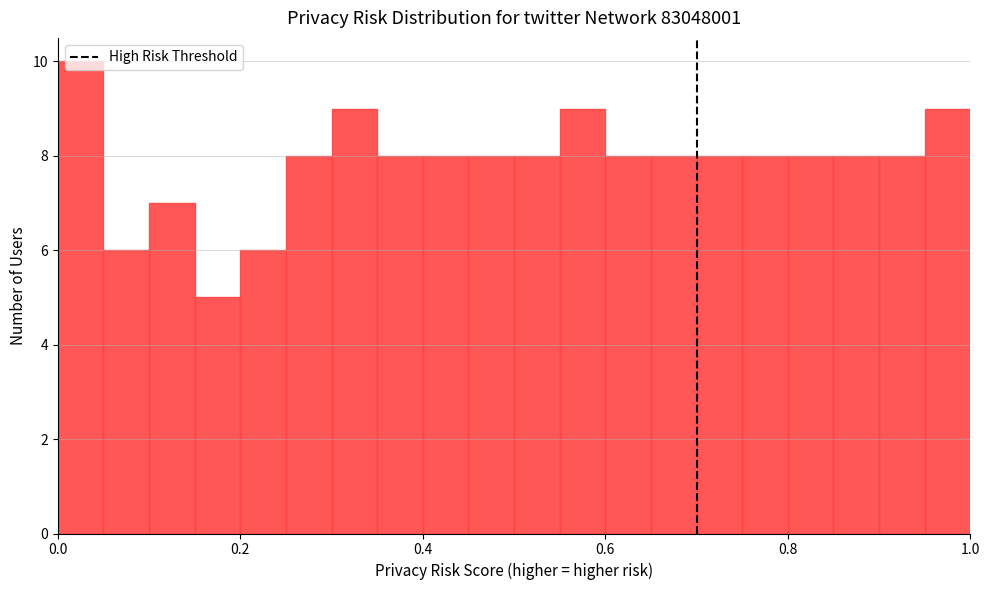

Read against the x-axis, roughly where is the centre of the tallest bar?

0.02